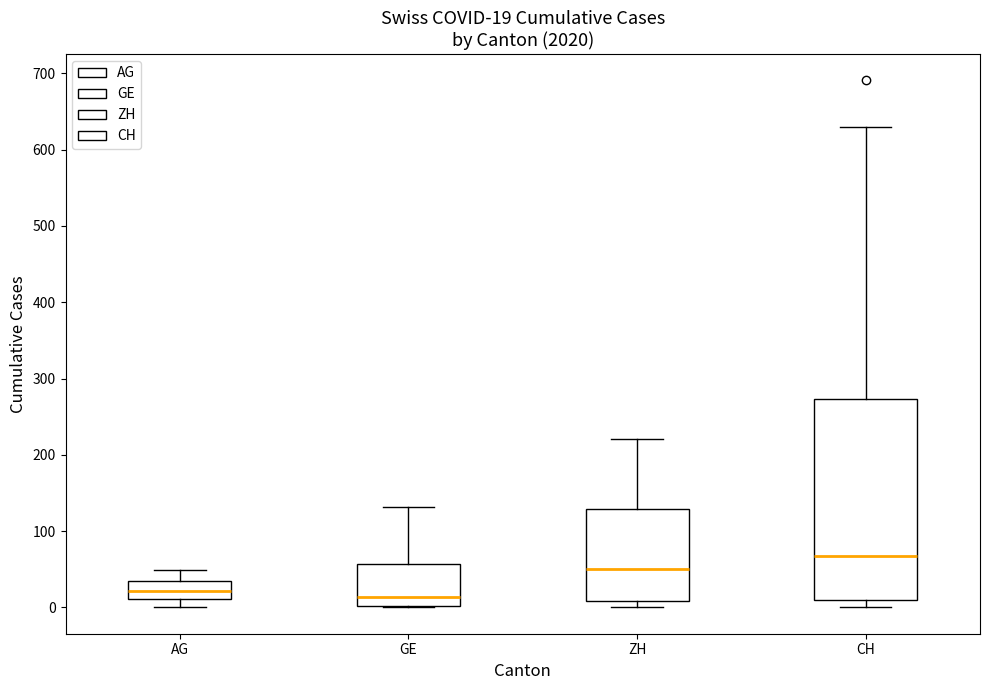

Which box is the tallest, from its lower edge to its upper edge?

CH